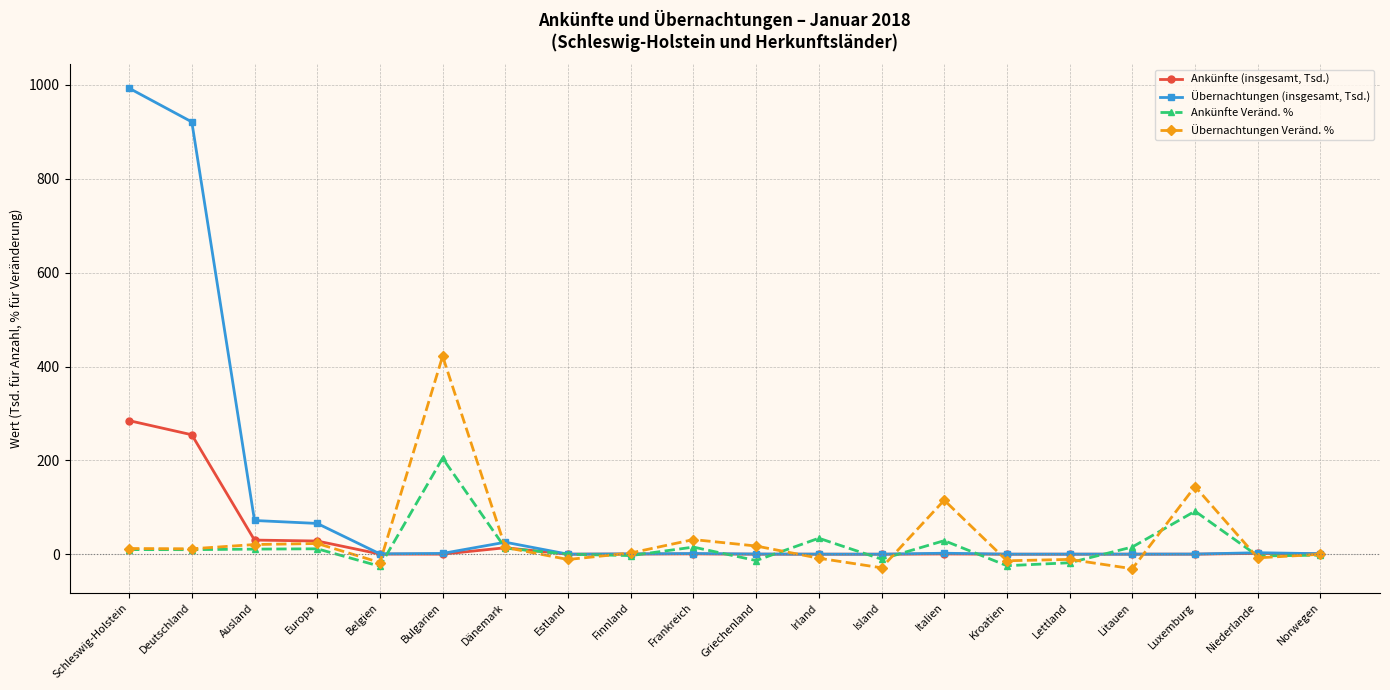

What is the greatest value displayed?

993.1